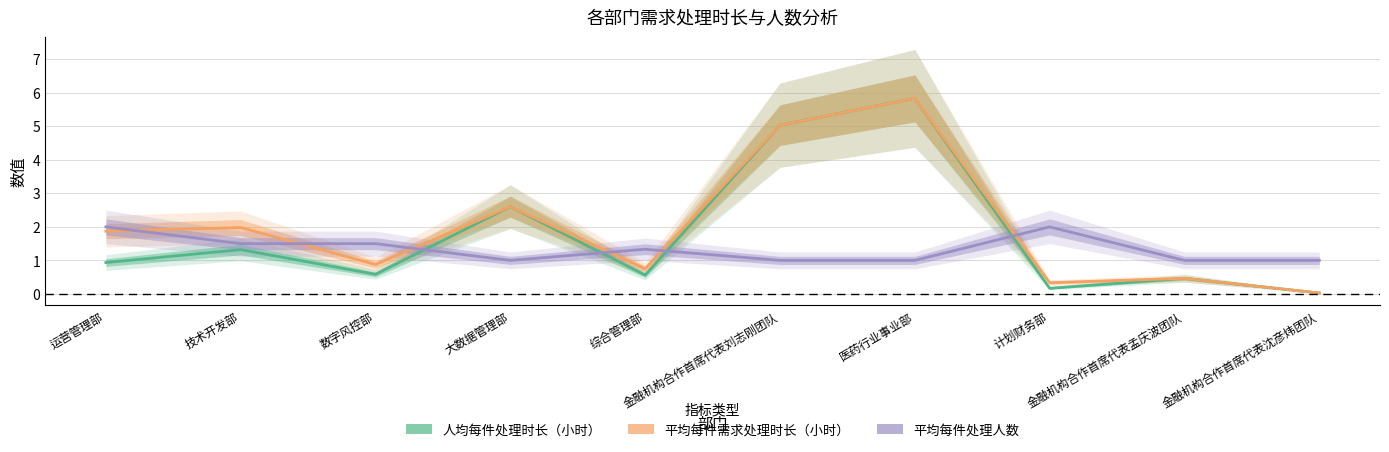

Between 综合管理部 and 计划财务部, which series saw the biggest shift?

平均每件处理人数